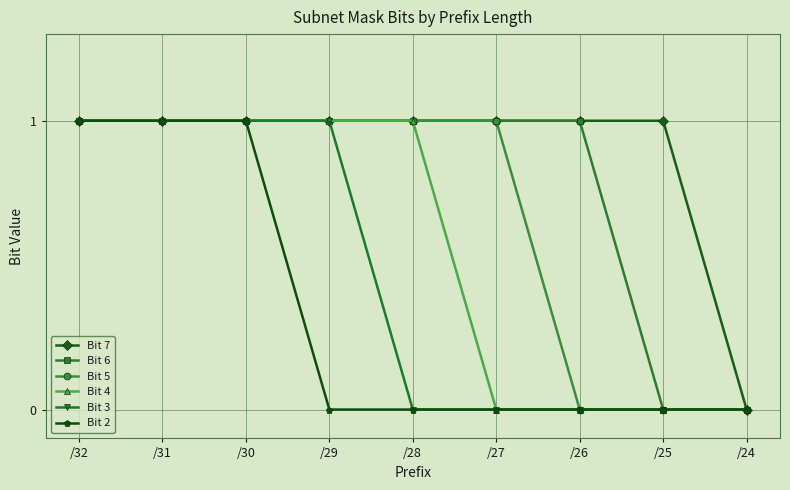

List the series in order of their overall mean, highest first.

Bit 7, Bit 6, Bit 5, Bit 4, Bit 3, Bit 2